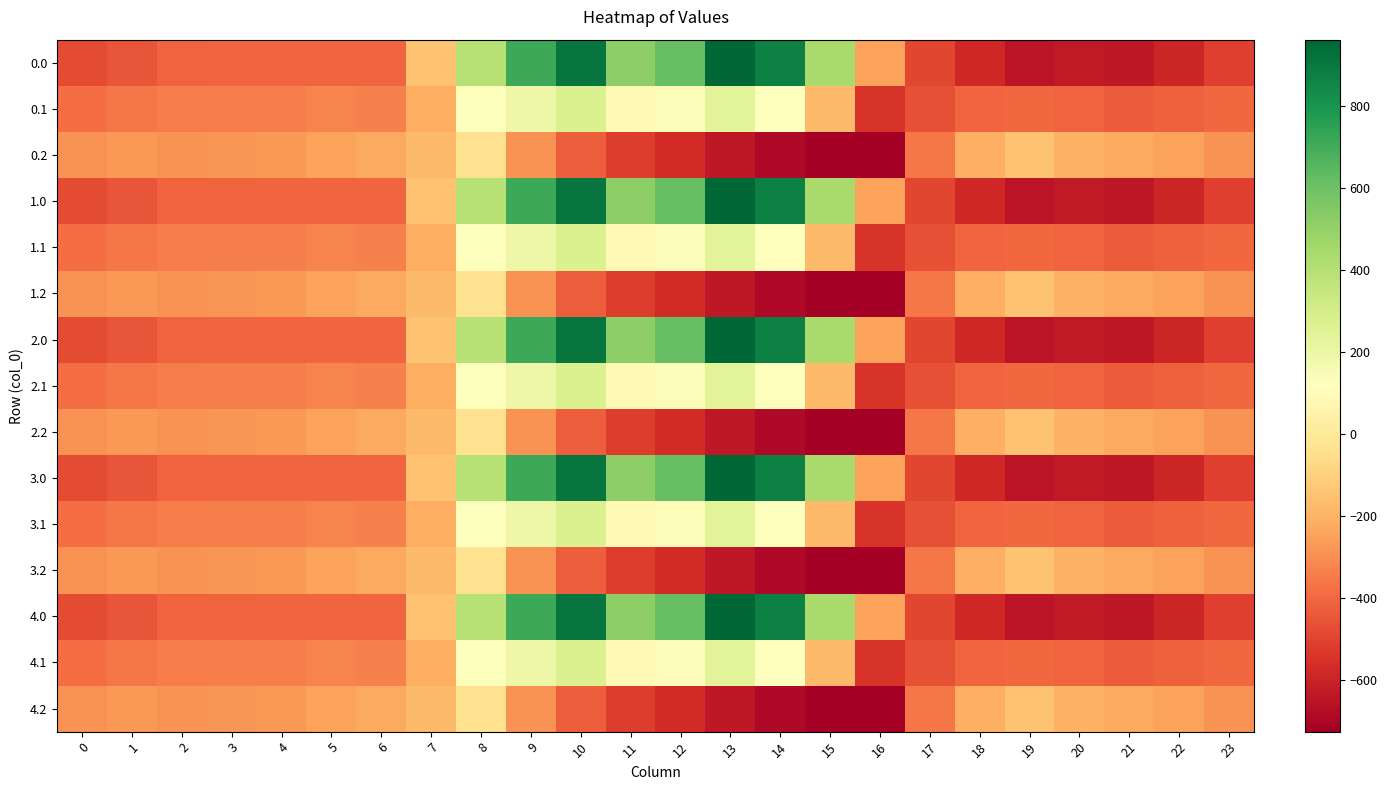

Reading left to right, extract all data points from this chart.

0.0: 0=-482.0	1=-449.5	2=-410.3	3=-404.4	4=-404.9	5=-403.8	6=-408.0	7=-150.1	8=395.3	9=716.9	10=916.2	11=516.0	12=619.4	13=962.7	14=870.3	15=443.0	16=-250.9	17=-494.8	18=-586.7	19=-649.2	20=-629.9	21=-638.4	22=-592.3	23=-511.3
0.1: 0=-384.6	1=-361.1	2=-347.9	3=-342.7	4=-339.6	5=-325.7	6=-332.2	7=-217.1	8=125.2	9=191.1	10=274.1	11=87.0	12=134.6	13=241.5	14=113.7	15=-173.1	16=-547.3	17=-466.6	18=-405.4	19=-400.2	20=-414.5	21=-432.4	22=-419.9	23=-399.4
0.2: 0=-287.1	1=-272.7	2=-285.5	3=-281.0	4=-274.4	5=-245.0	6=-228.8	7=-176.6	8=-35.3	9=-288.5	10=-423.5	11=-520.6	12=-571.2	13=-640.4	14=-687.4	15=-725.8	16=-726.6	17=-362.4	18=-210.0	19=-151.0	20=-199.2	21=-226.4	22=-247.4	23=-287.5
1.0: 0=-482.0	1=-449.5	2=-410.3	3=-404.4	4=-404.9	5=-403.8	6=-408.0	7=-150.1	8=395.3	9=716.9	10=916.2	11=516.0	12=619.4	13=962.7	14=870.3	15=443.0	16=-250.9	17=-494.8	18=-586.7	19=-649.2	20=-629.9	21=-638.4	22=-592.3	23=-511.3
1.1: 0=-384.6	1=-361.1	2=-347.9	3=-342.7	4=-339.6	5=-325.7	6=-332.2	7=-217.1	8=125.2	9=191.1	10=274.1	11=87.0	12=134.6	13=241.5	14=113.7	15=-173.1	16=-547.3	17=-466.6	18=-405.4	19=-400.2	20=-414.5	21=-432.4	22=-419.9	23=-399.4
1.2: 0=-287.1	1=-272.7	2=-285.5	3=-281.0	4=-274.4	5=-245.0	6=-228.8	7=-176.6	8=-35.3	9=-288.5	10=-423.5	11=-520.6	12=-571.2	13=-640.4	14=-687.4	15=-725.8	16=-726.6	17=-362.4	18=-210.0	19=-151.0	20=-199.2	21=-226.4	22=-247.4	23=-287.5
2.0: 0=-482.0	1=-449.5	2=-410.3	3=-404.4	4=-404.9	5=-403.8	6=-408.0	7=-150.1	8=395.3	9=716.9	10=916.2	11=516.0	12=619.4	13=962.7	14=870.3	15=443.0	16=-250.9	17=-494.8	18=-586.7	19=-649.2	20=-629.9	21=-638.4	22=-592.3	23=-511.3
2.1: 0=-384.6	1=-361.1	2=-347.9	3=-342.7	4=-339.6	5=-325.7	6=-332.2	7=-217.1	8=125.2	9=191.1	10=274.1	11=87.0	12=134.6	13=241.5	14=113.7	15=-173.1	16=-547.3	17=-466.6	18=-405.4	19=-400.2	20=-414.5	21=-432.4	22=-419.9	23=-399.4
2.2: 0=-287.1	1=-272.7	2=-285.5	3=-281.0	4=-274.4	5=-245.0	6=-228.8	7=-176.6	8=-35.3	9=-288.5	10=-423.5	11=-520.6	12=-571.2	13=-640.4	14=-687.4	15=-725.8	16=-726.6	17=-362.4	18=-210.0	19=-151.0	20=-199.2	21=-226.4	22=-247.4	23=-287.5
3.0: 0=-482.0	1=-449.5	2=-410.3	3=-404.4	4=-404.9	5=-403.8	6=-408.0	7=-150.1	8=395.3	9=716.9	10=916.2	11=516.0	12=619.4	13=962.7	14=870.3	15=443.0	16=-250.9	17=-494.8	18=-586.7	19=-649.2	20=-629.9	21=-638.4	22=-592.3	23=-511.3
3.1: 0=-384.6	1=-361.1	2=-347.9	3=-342.7	4=-339.6	5=-325.7	6=-332.2	7=-217.1	8=125.2	9=191.1	10=274.1	11=87.0	12=134.6	13=241.5	14=113.7	15=-173.1	16=-547.3	17=-466.6	18=-405.4	19=-400.2	20=-414.5	21=-432.4	22=-419.9	23=-399.4
3.2: 0=-287.1	1=-272.7	2=-285.5	3=-281.0	4=-274.4	5=-245.0	6=-228.8	7=-176.6	8=-35.3	9=-288.5	10=-423.5	11=-520.6	12=-571.2	13=-640.4	14=-687.4	15=-725.8	16=-726.6	17=-362.4	18=-210.0	19=-151.0	20=-199.2	21=-226.4	22=-247.4	23=-287.5
4.0: 0=-482.0	1=-449.5	2=-410.3	3=-404.4	4=-404.9	5=-403.8	6=-408.0	7=-150.1	8=395.3	9=716.9	10=916.2	11=516.0	12=619.4	13=962.7	14=870.3	15=443.0	16=-250.9	17=-494.8	18=-586.7	19=-649.2	20=-629.9	21=-638.4	22=-592.3	23=-511.3
4.1: 0=-384.6	1=-361.1	2=-347.9	3=-342.7	4=-339.6	5=-325.7	6=-332.2	7=-217.1	8=125.2	9=191.1	10=274.1	11=87.0	12=134.6	13=241.5	14=113.7	15=-173.1	16=-547.3	17=-466.6	18=-405.4	19=-400.2	20=-414.5	21=-432.4	22=-419.9	23=-399.4
4.2: 0=-287.1	1=-272.7	2=-285.5	3=-281.0	4=-274.4	5=-245.0	6=-228.8	7=-176.6	8=-35.3	9=-288.5	10=-423.5	11=-520.6	12=-571.2	13=-640.4	14=-687.4	15=-725.8	16=-726.6	17=-362.4	18=-210.0	19=-151.0	20=-199.2	21=-226.4	22=-247.4	23=-287.5